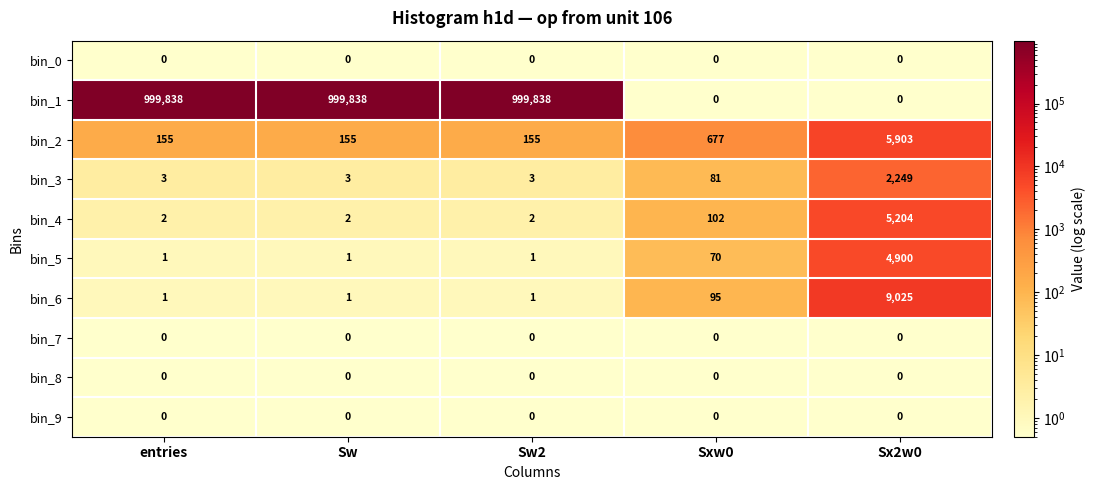

Which series has the largest range (max minus min)?

bin_1